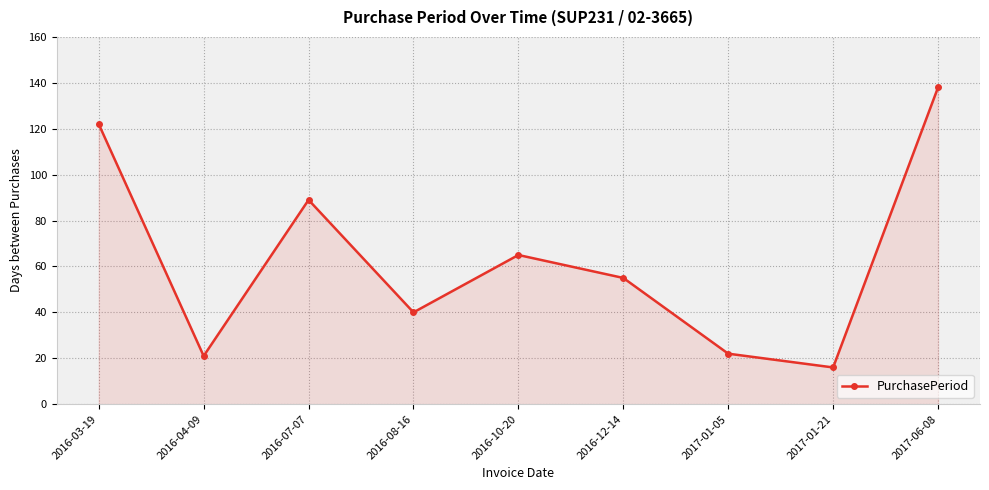

How many lines are shown in the chart?

1